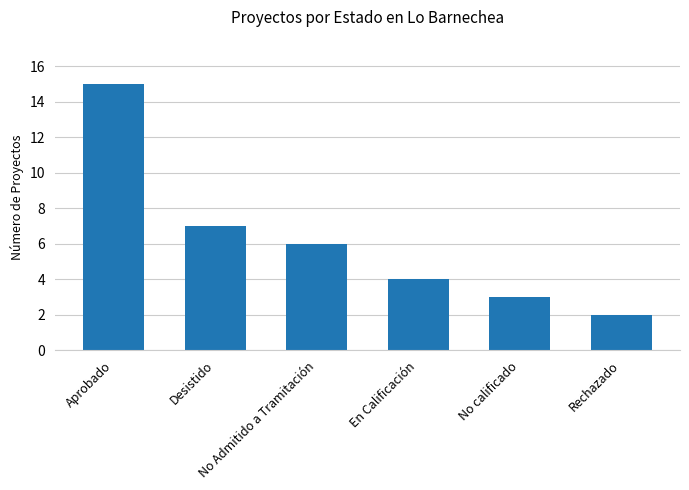

At which category does the chart reach its peak across all series?

Aprobado